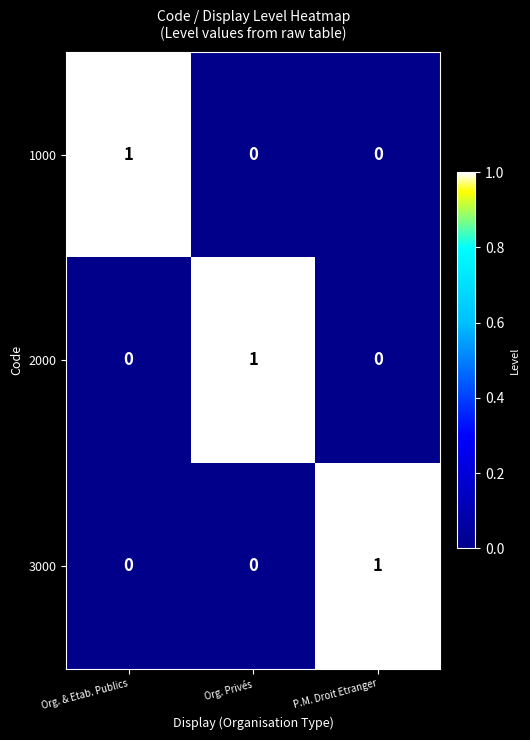

Is the value of 3000 at P.M. Droit Etranger greater than the value of 1000 at P.M. Droit Etranger?

Yes